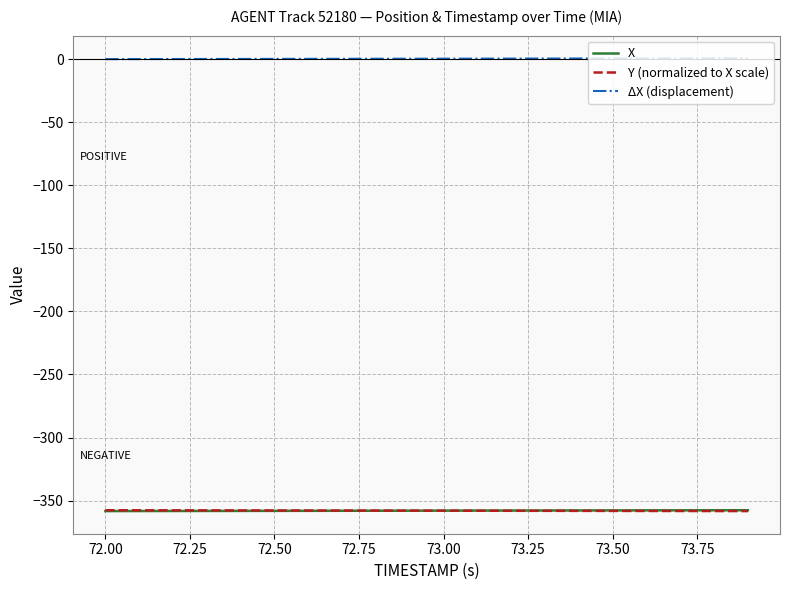

What is the maximum value for Y (normalized to X scale)?

-357.6